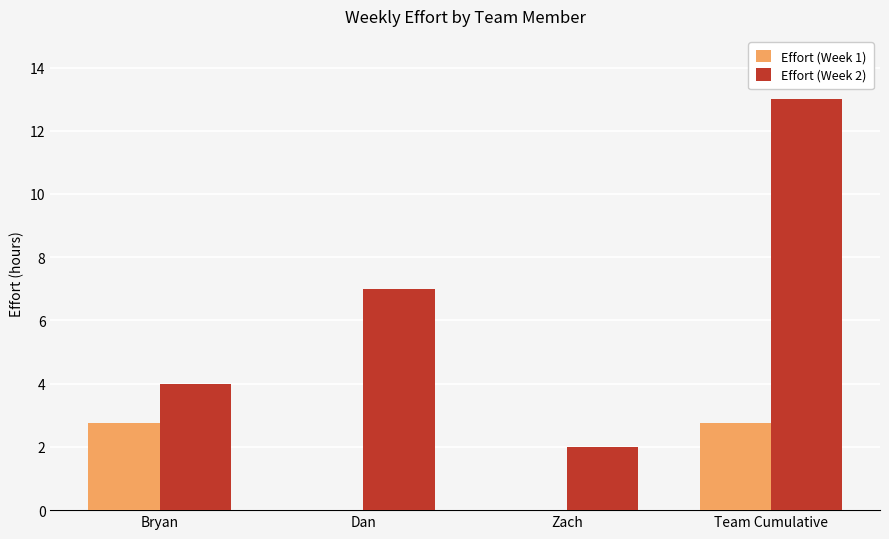

What is the greatest value displayed?

13.0